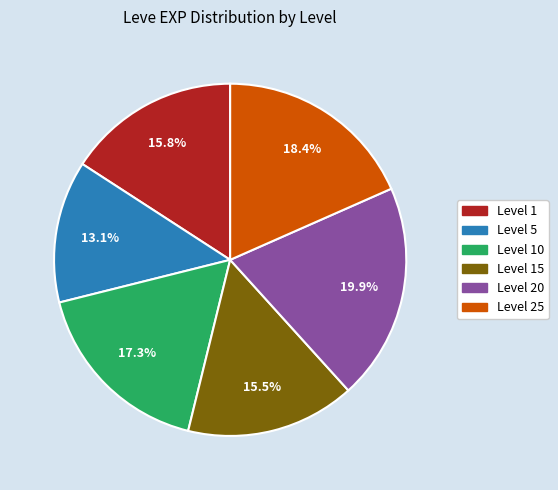

Does any single category account for the majority?

No